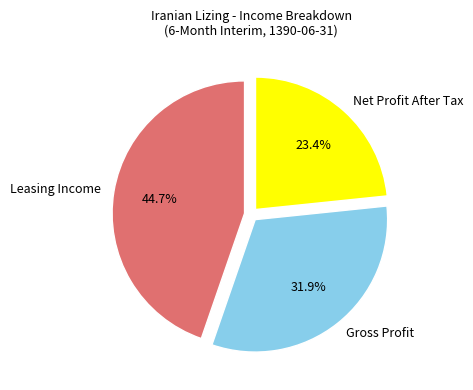

What is the largest slice in the pie chart?

Leasing Income